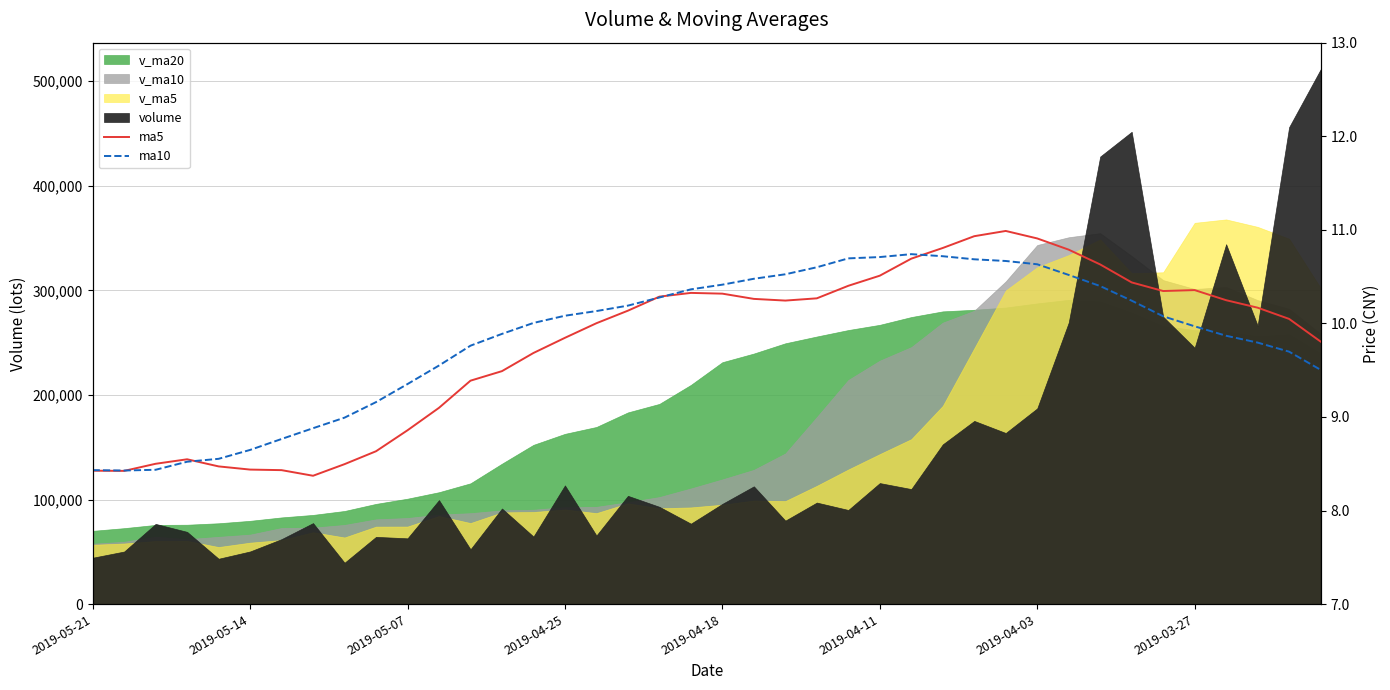

True or false: ma10 and ma5 cross at least once.

True